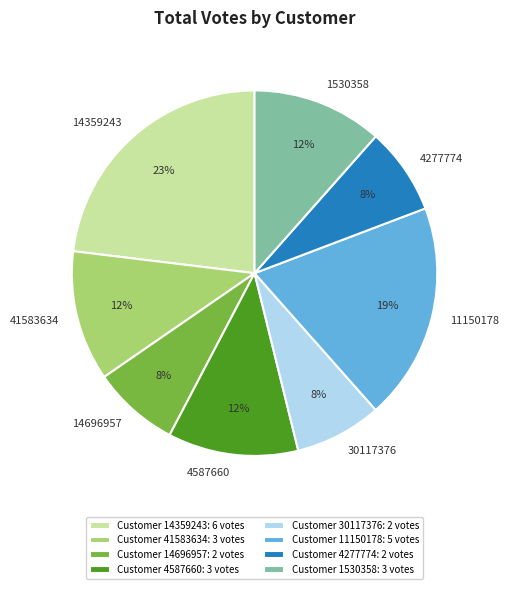

Is there any slice that represents more than half of the pie?

No